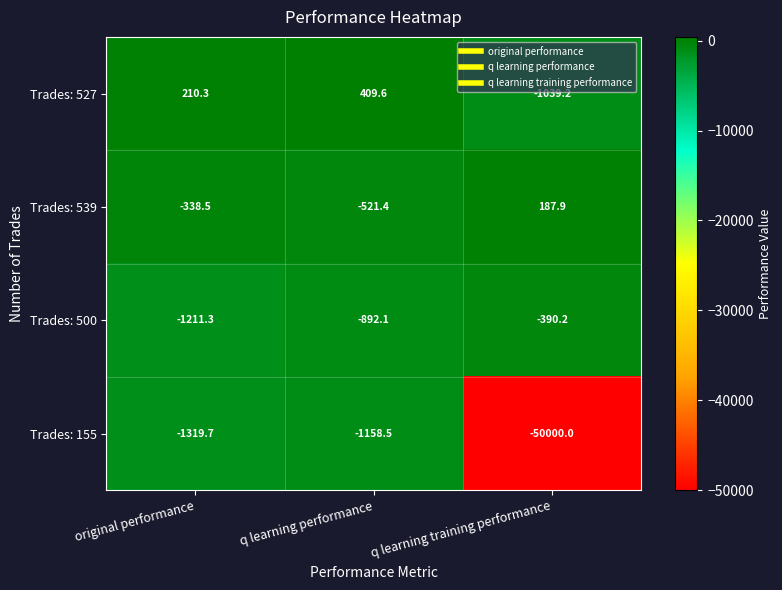

What is the difference between the Trades: 527 values at original performance and q learning training performance?

1249.5